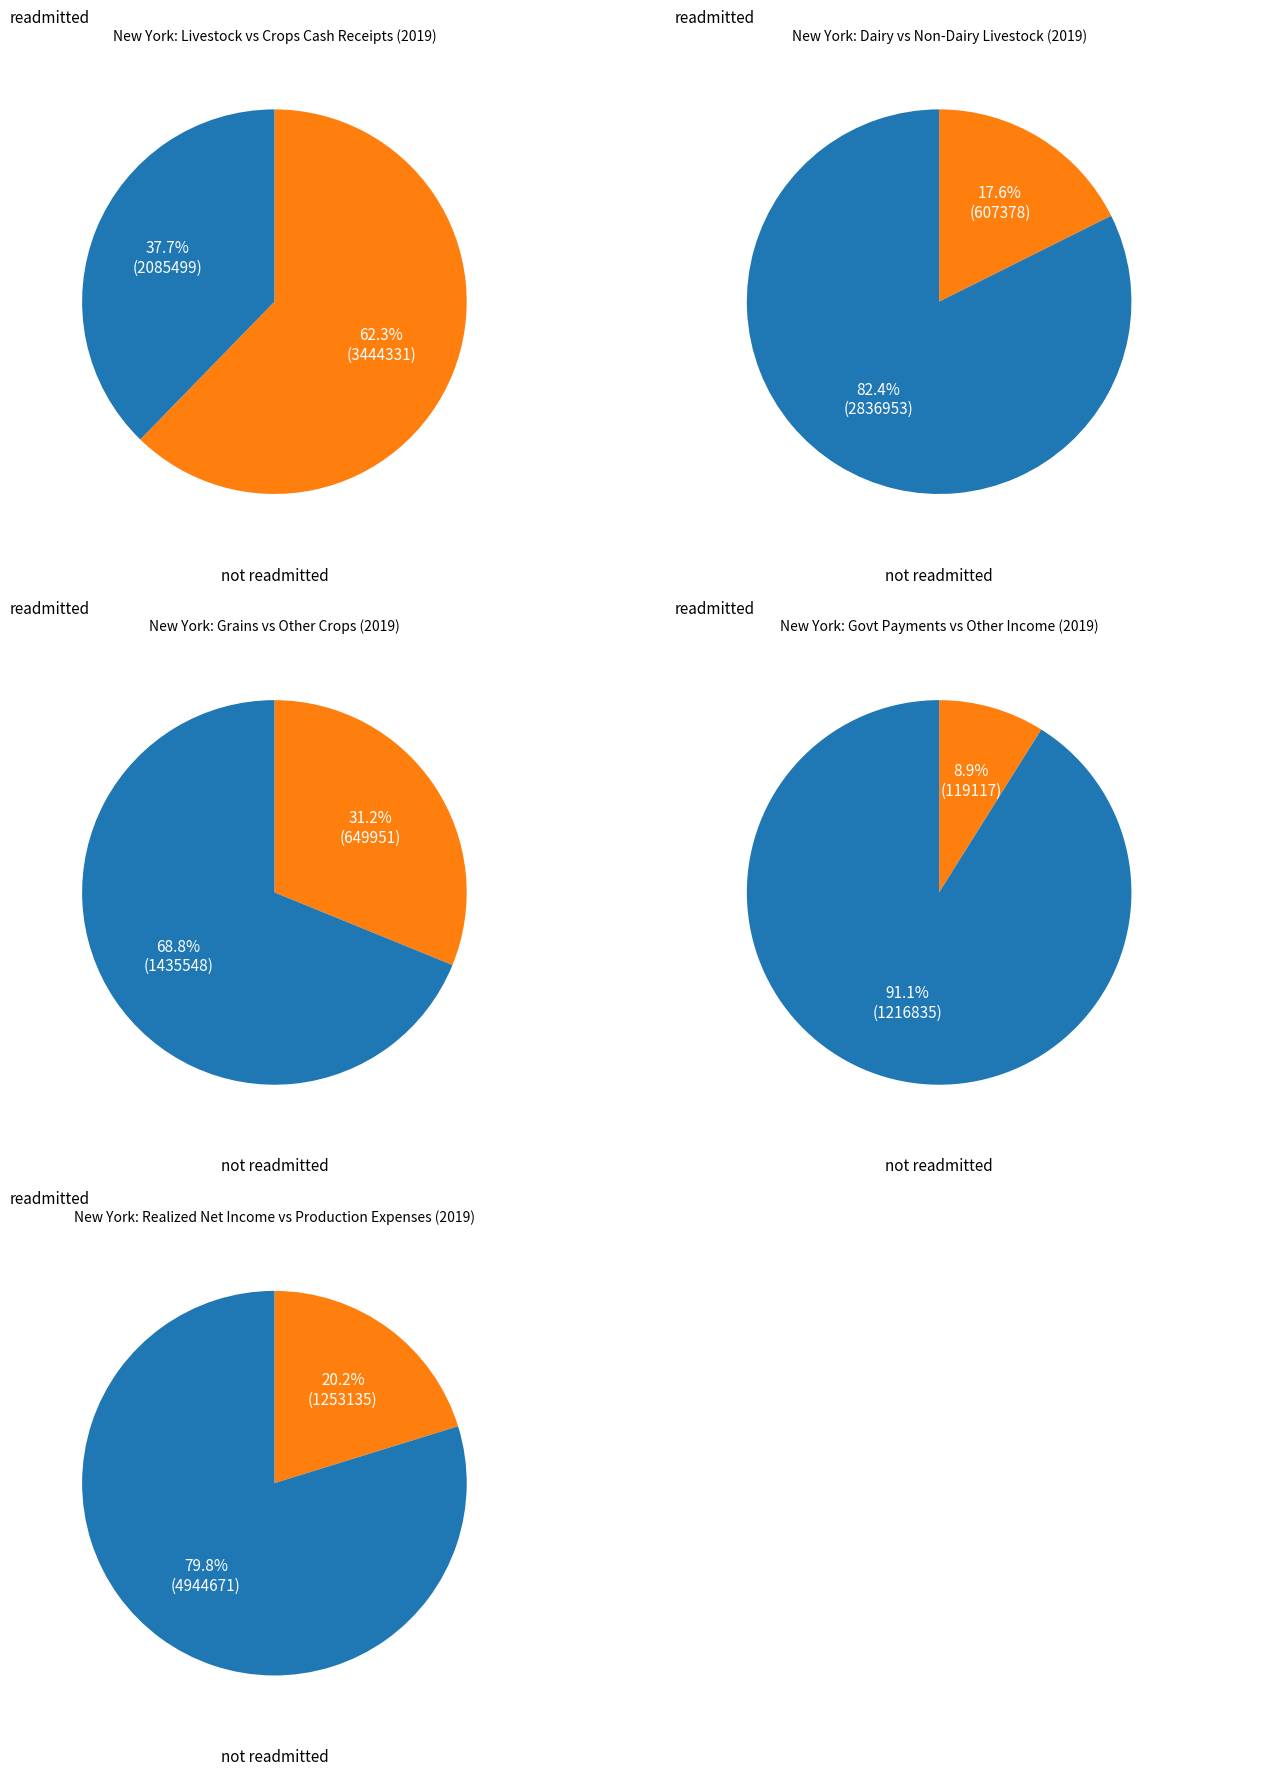

Is Other income the majority of the pie?

No